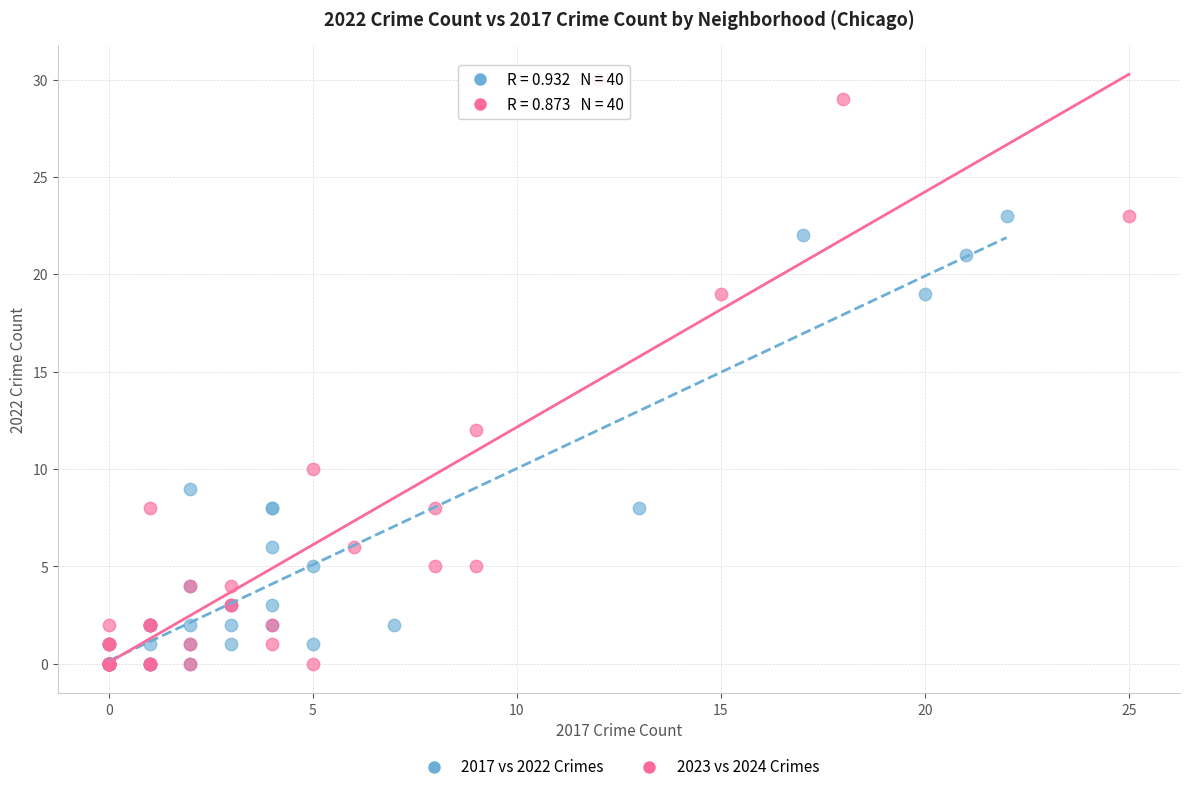

Which series reaches the maximum Y coordinate?

2023 vs 2024 Crimes